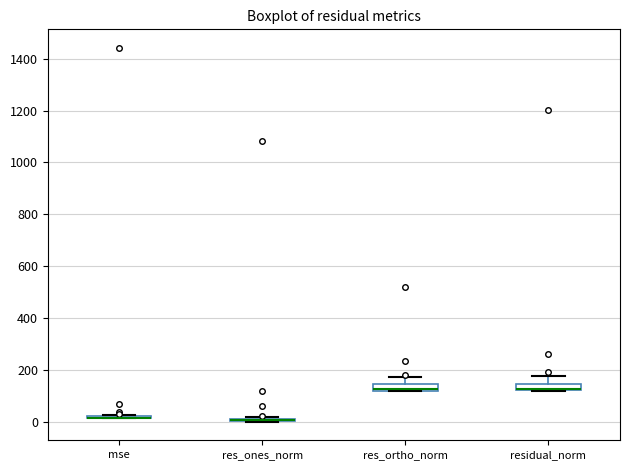

Where is the lower edge of the box for residual_norm on the y-axis? The values are not printed on the chart, so give them approximately, as read against the axis.

120